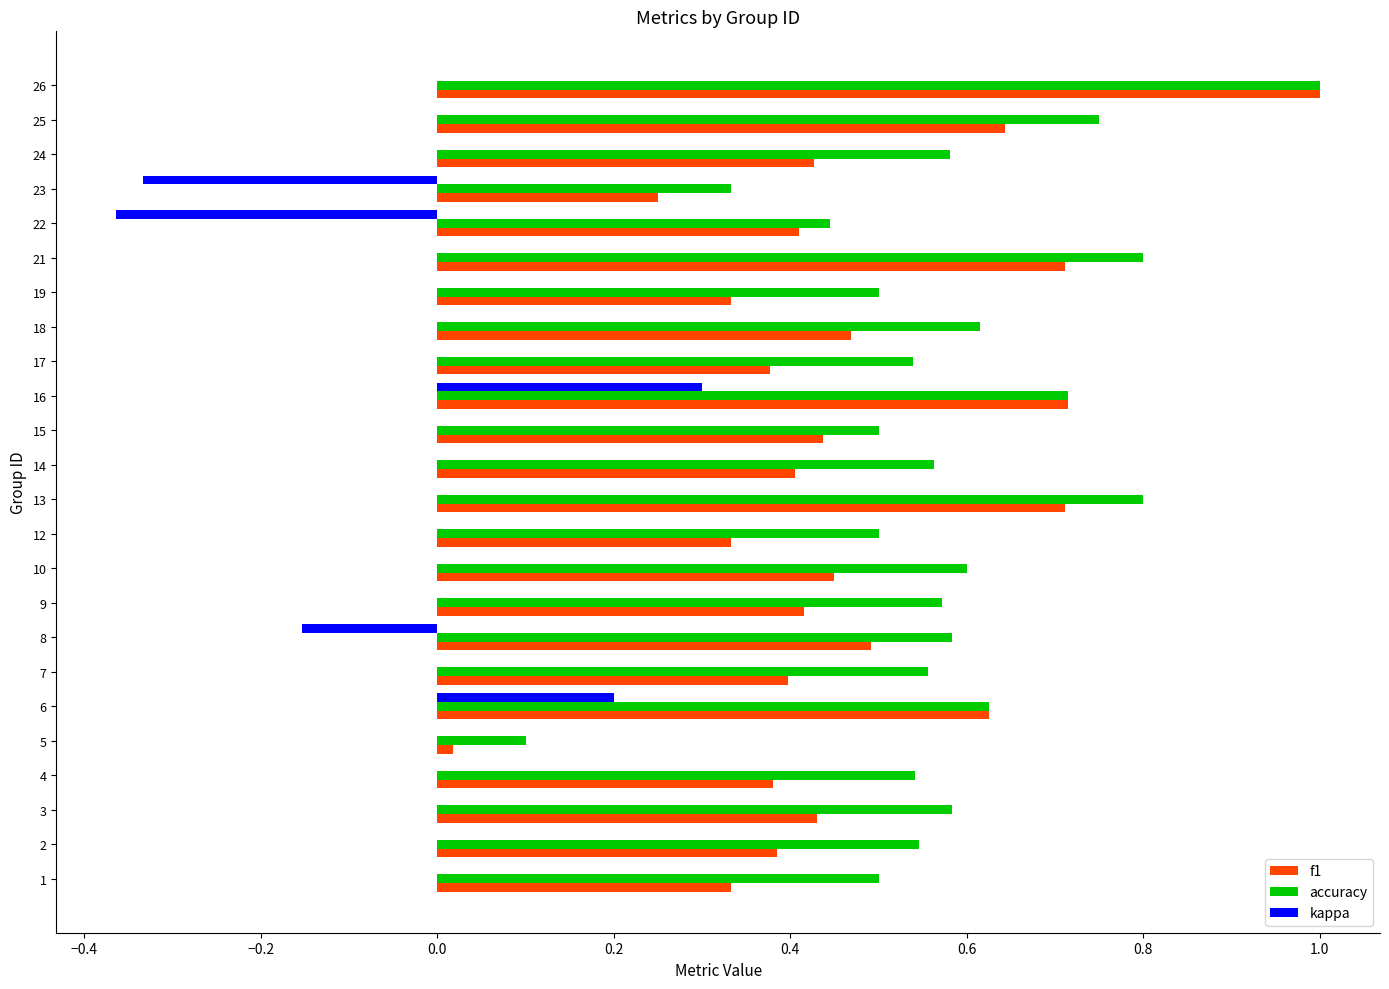

How many distinct data groups are displayed?

3